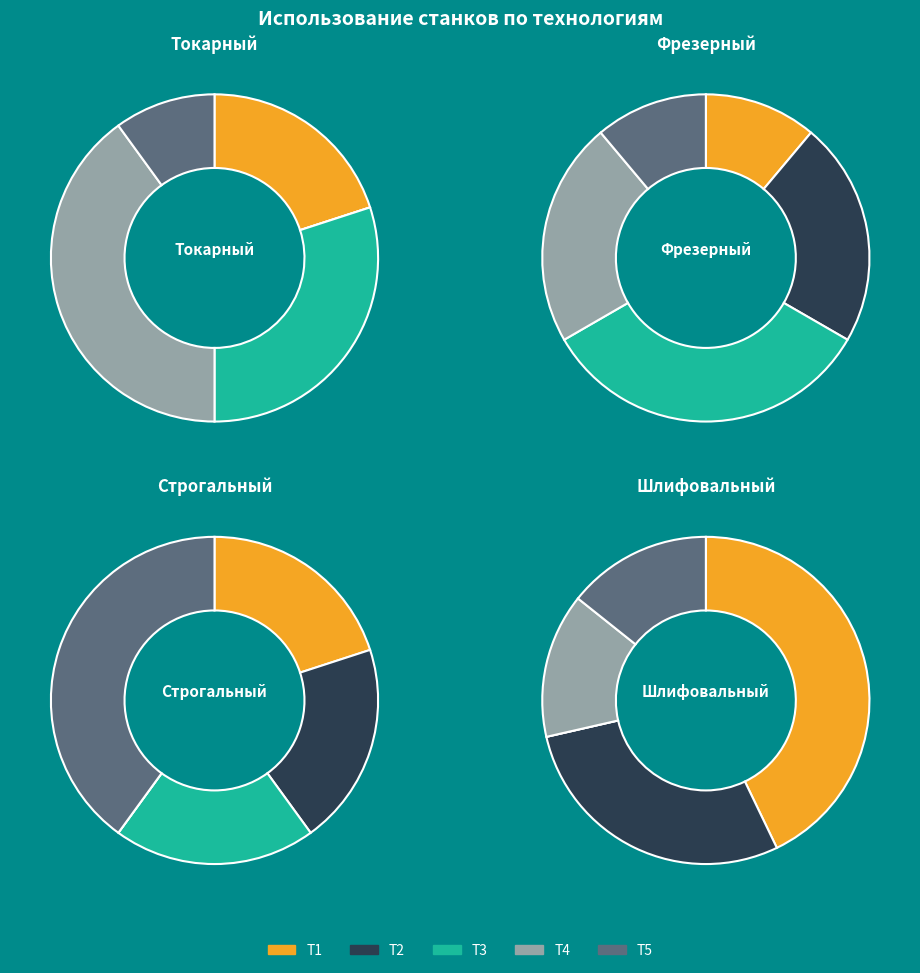

The Токарный slice represents 43% of the pie. True or false?

True